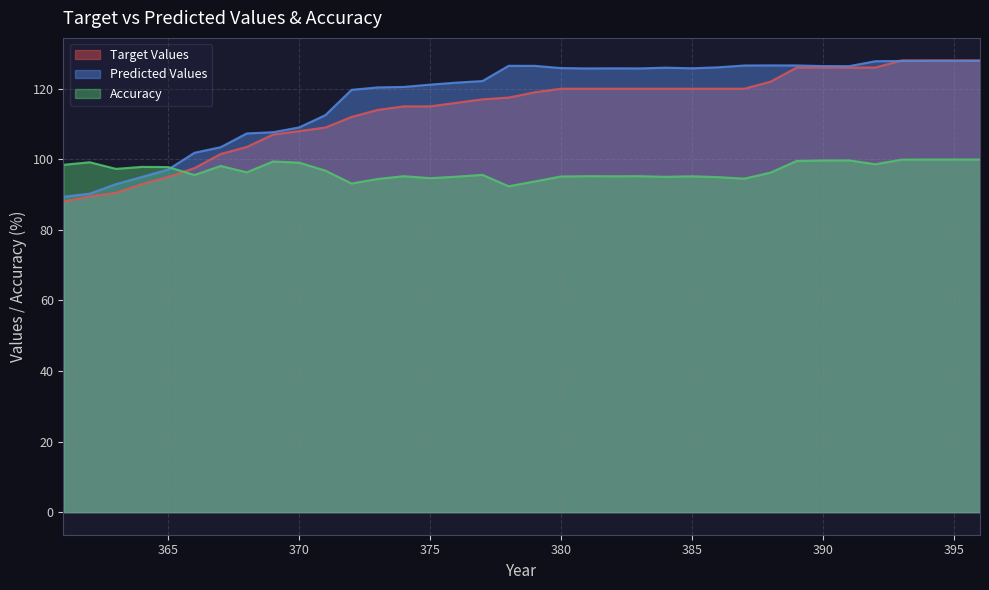

At which label does Target Values first exceed 119?

380